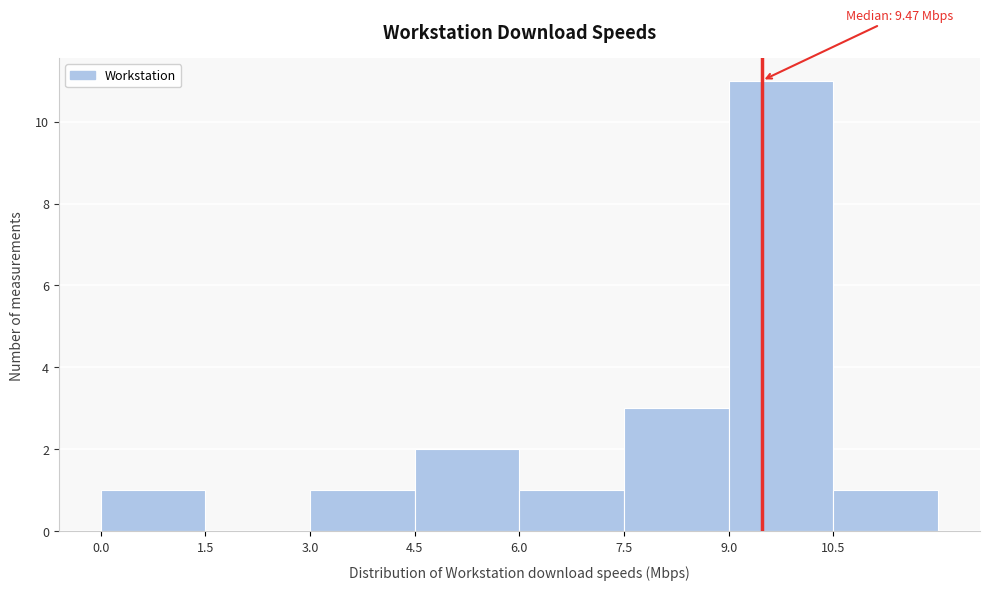

Which range on the x-axis has the tallest bar?

9.0 to 10.5